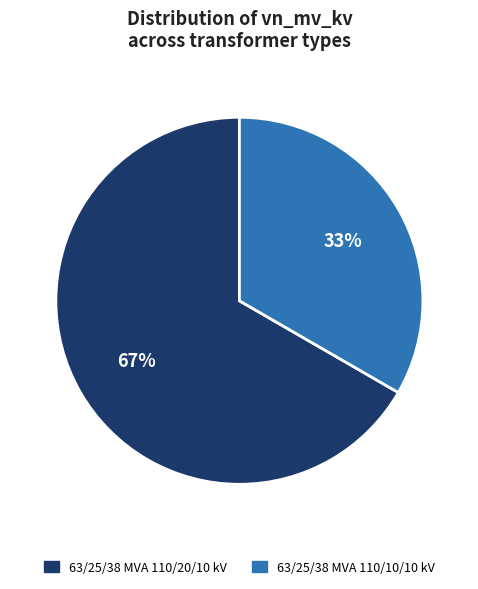

True or false: 63/25/38 MVA 110/20/10 kV accounts for 67% of the total.

True